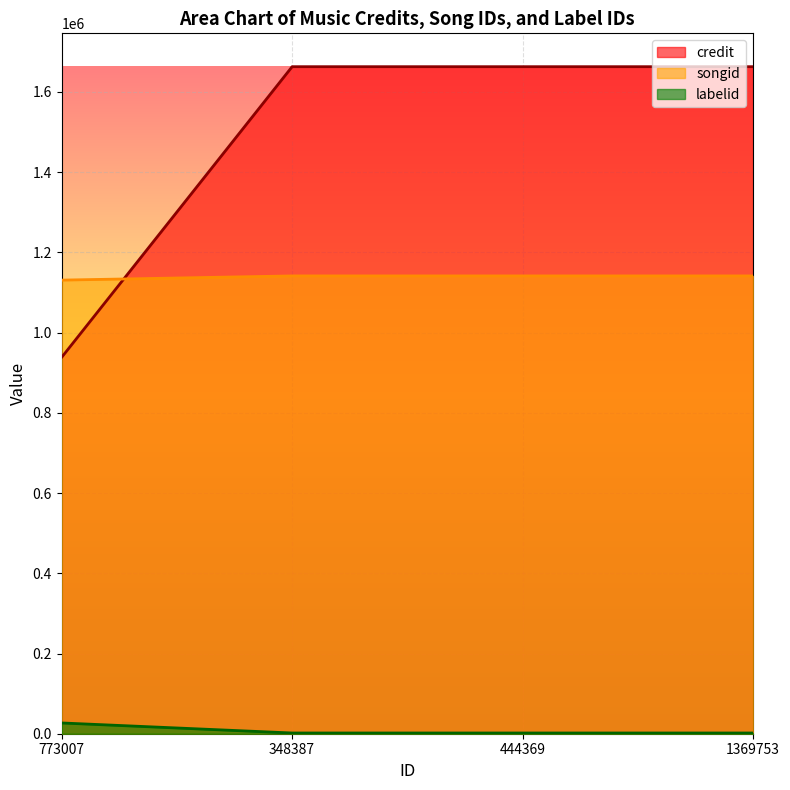

What is the sum of the labelid values at 444369 and 1369753?

3604